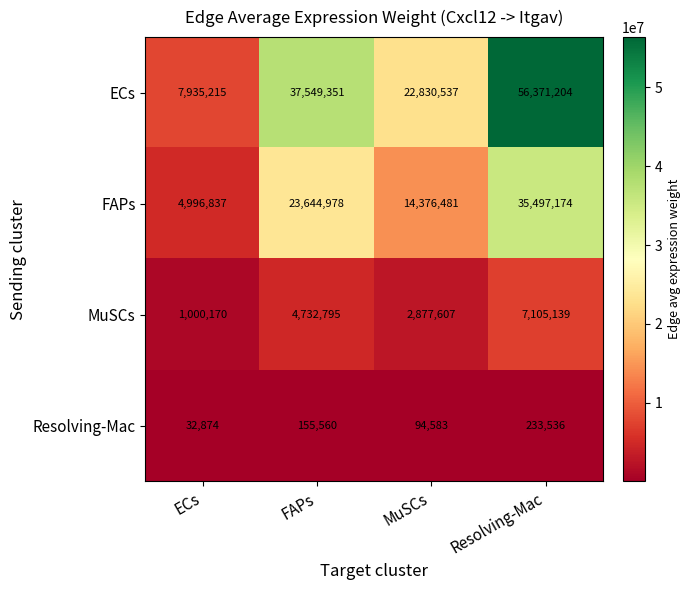

The value of MuSCs at ECs is 1000170. True or false?

True